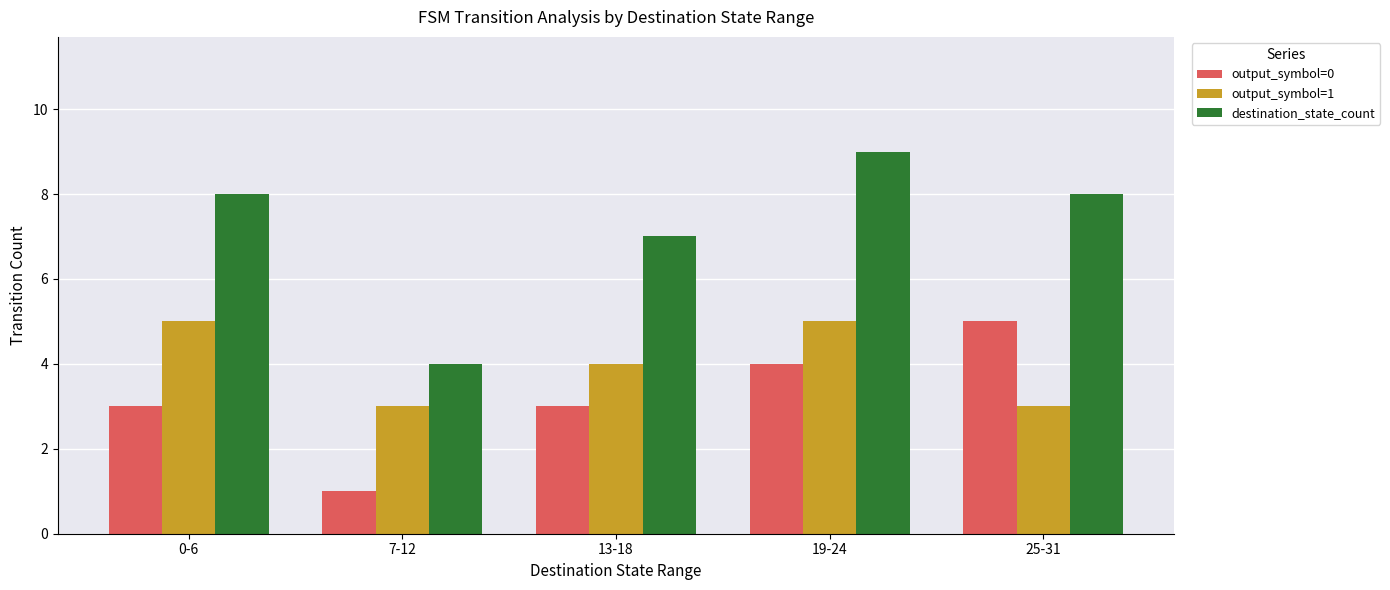

How many bars are there in each group?

3